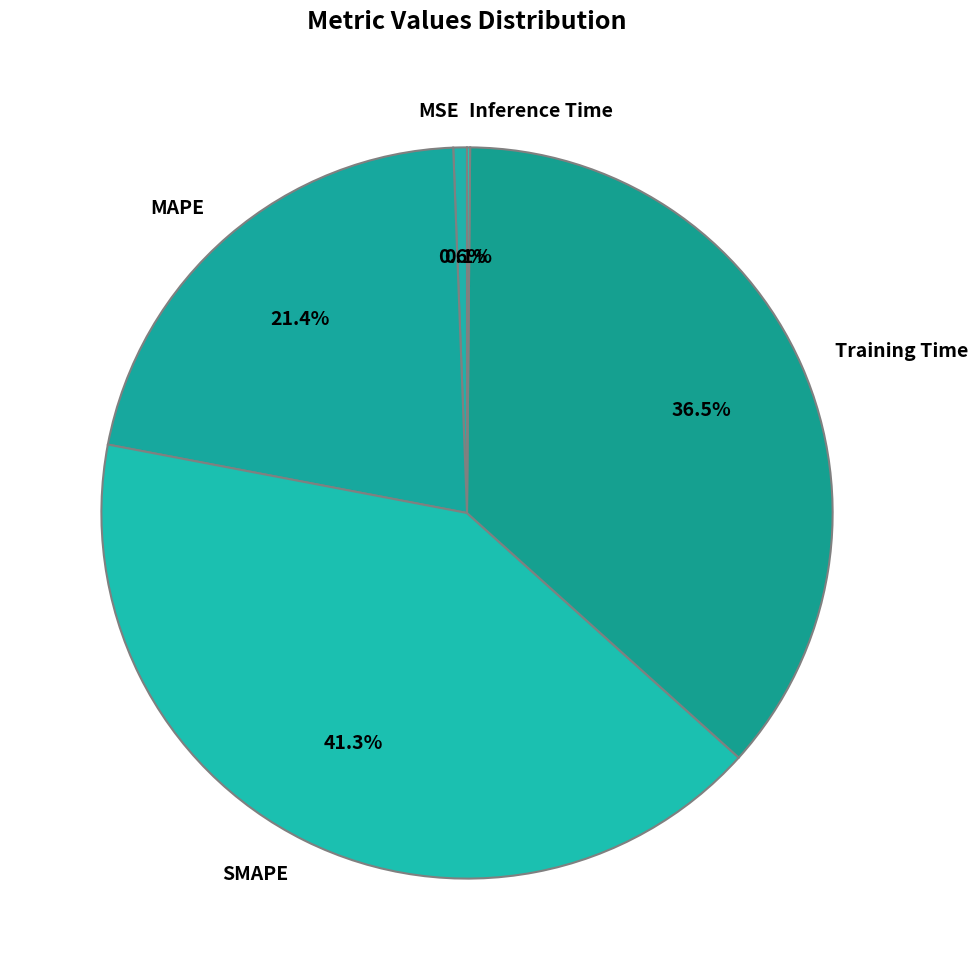

Which slice is the largest?

SMAPE